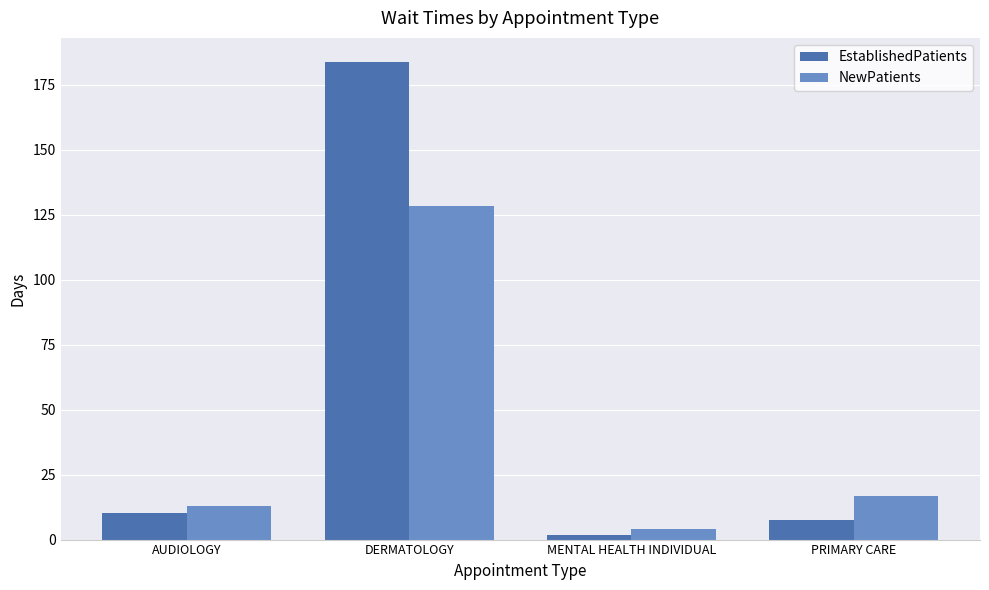

At which label does NewPatients reach its peak?

DERMATOLOGY